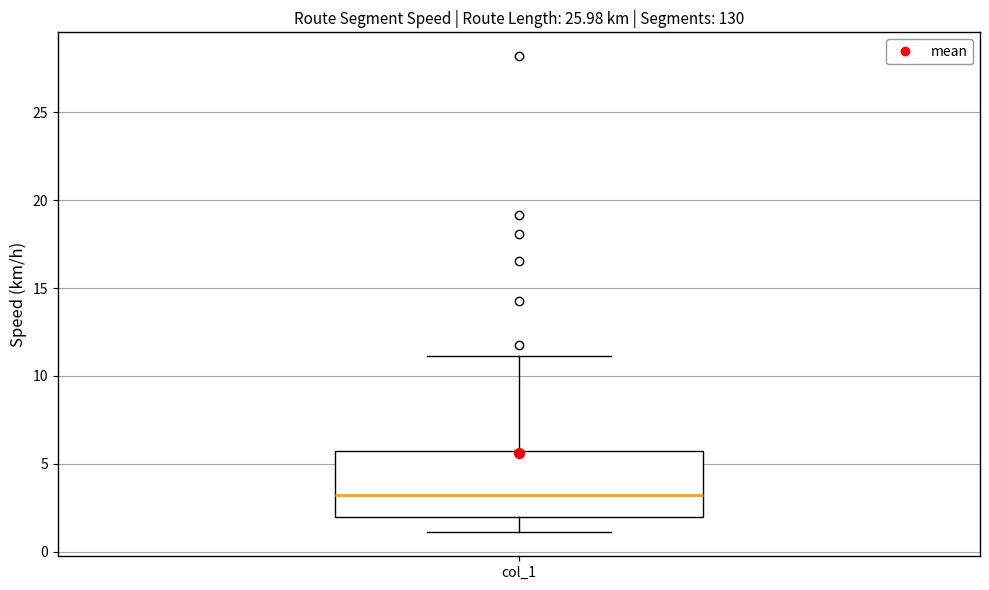

Where does the median line of the box for col_1 sit on the y-axis? The values are not printed on the chart, so give them approximately, as read against the axis.

3.0